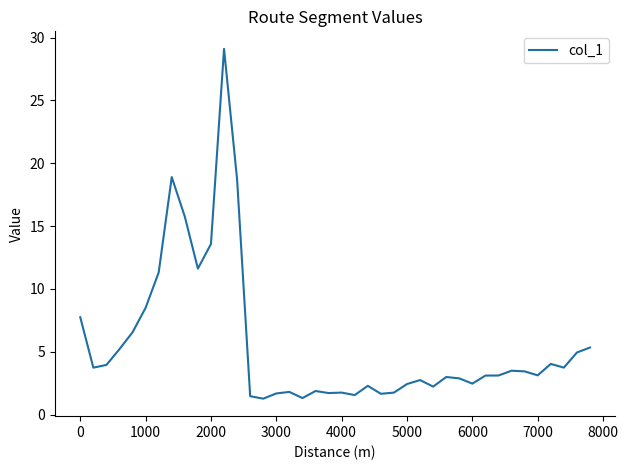

What is the maximum value shown in the chart?

29.1